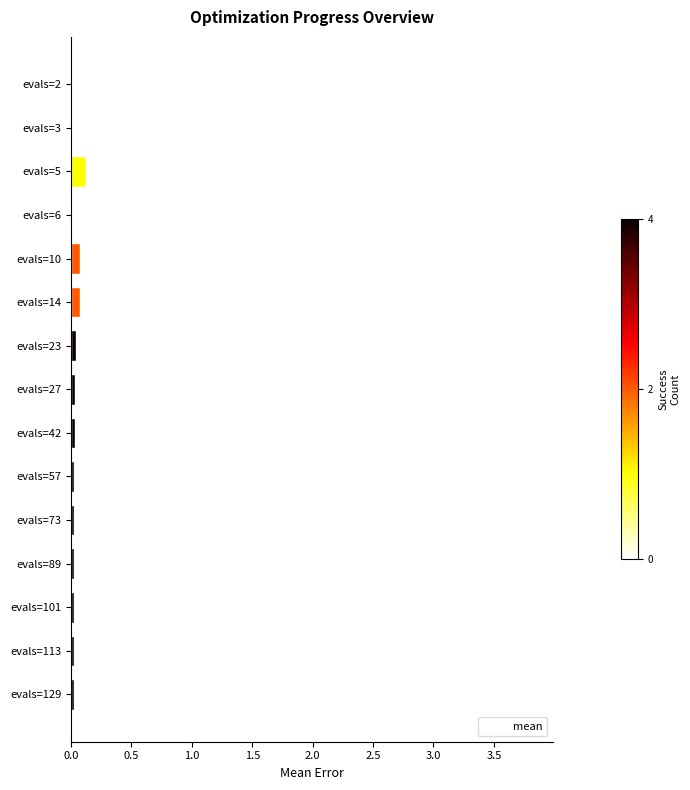

At which label is the value closest to 1?

evals=3